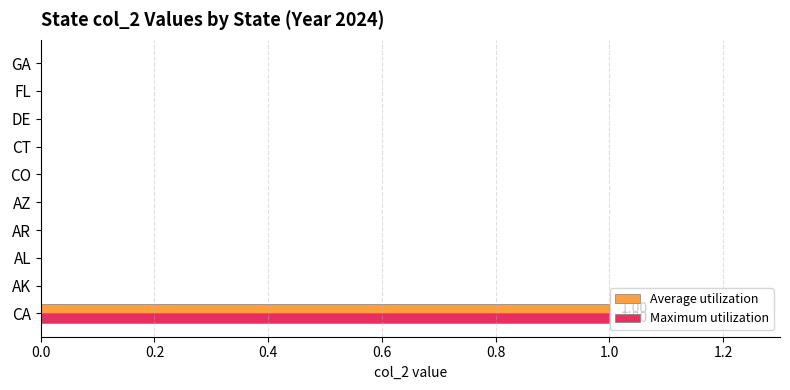

How many series are shown in this chart?

2